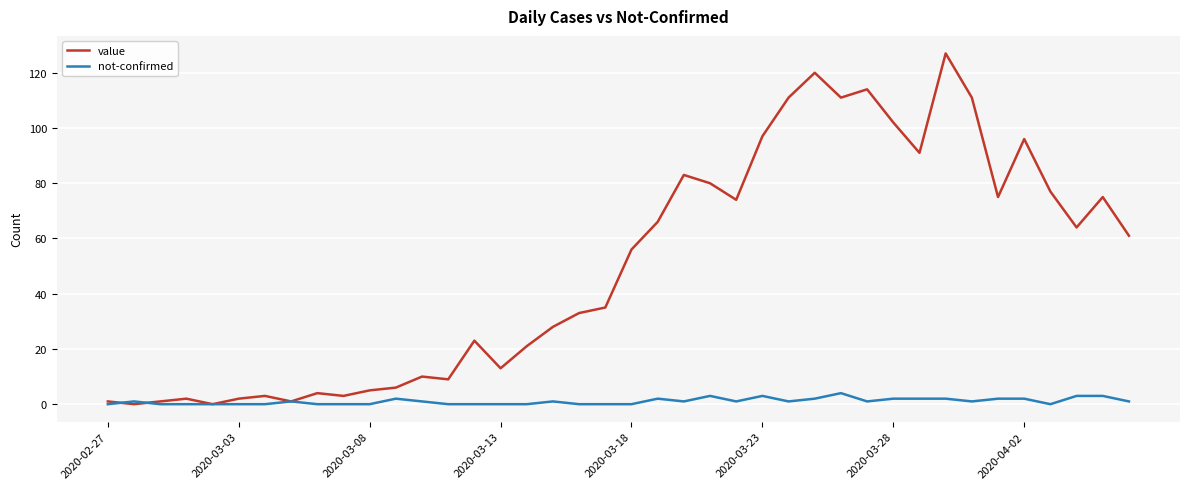

How many lines are shown in the chart?

2